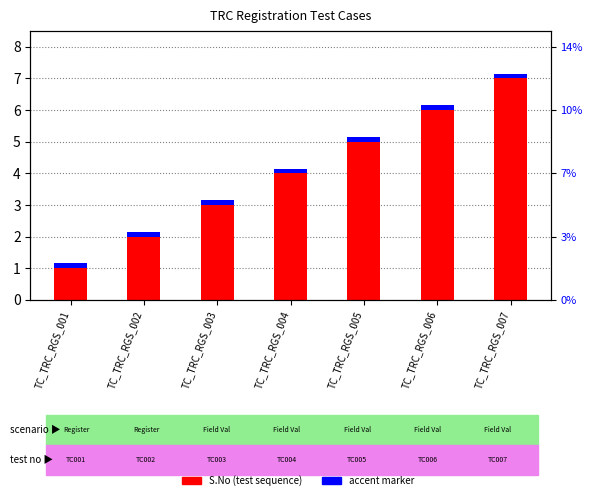

What is the difference between the S.No (test case count) values at TC_TRC_RGS_004 and TC_TRC_RGS_001?

3.0